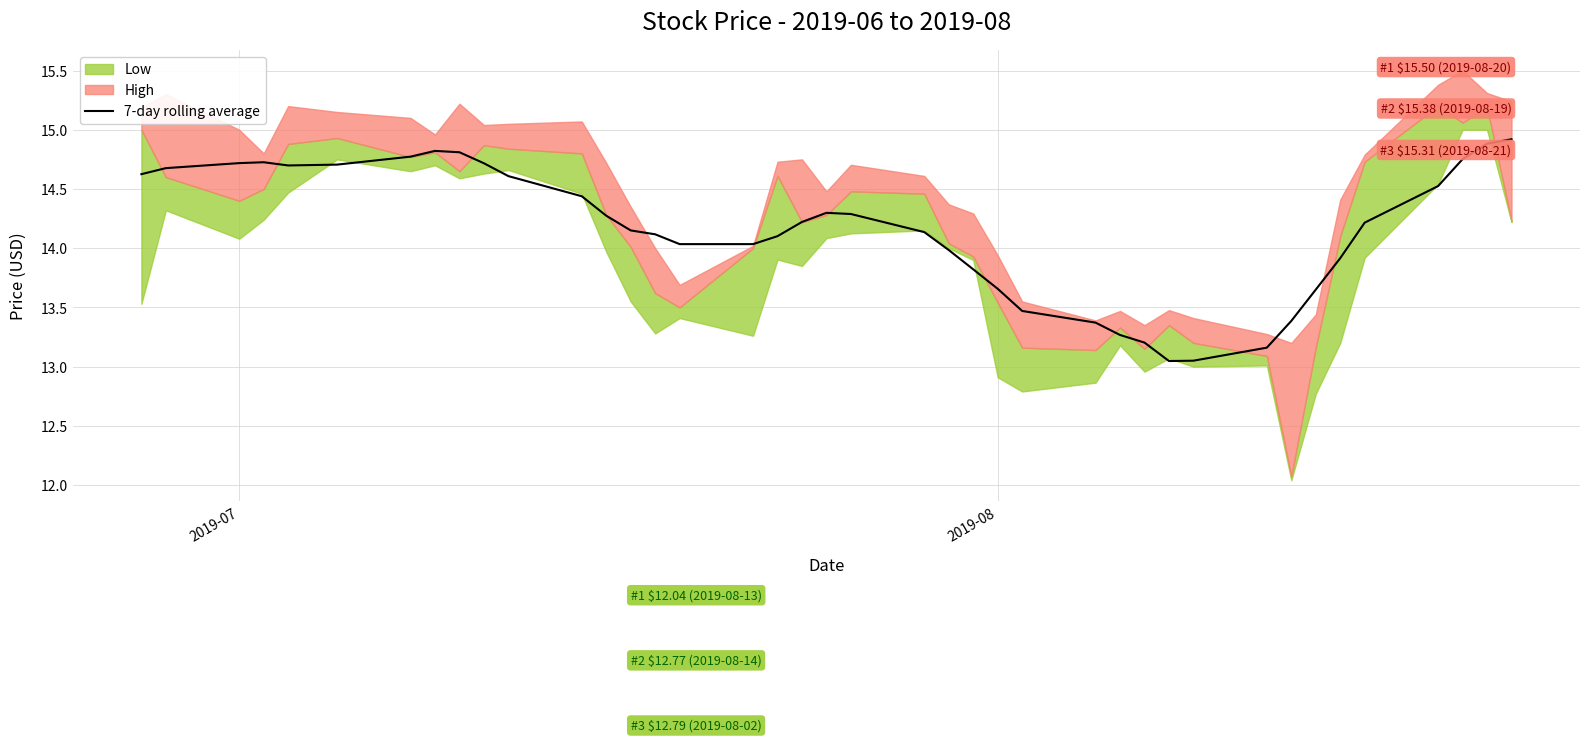

True or false: there are more than 0 points higher than both neighbors.

True